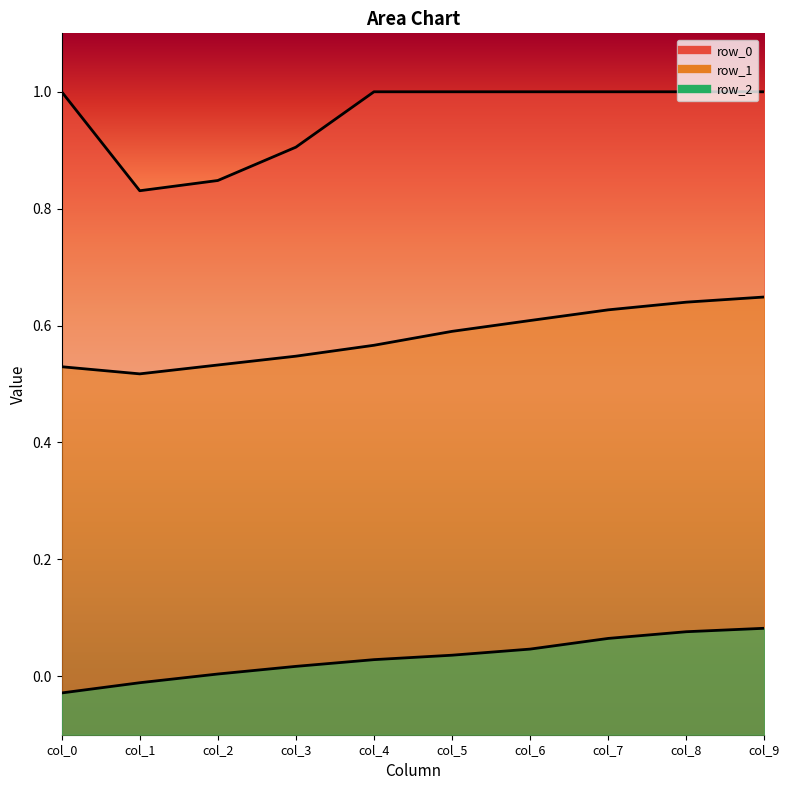

What are all the series names shown in the legend?

row_0, row_1, row_2